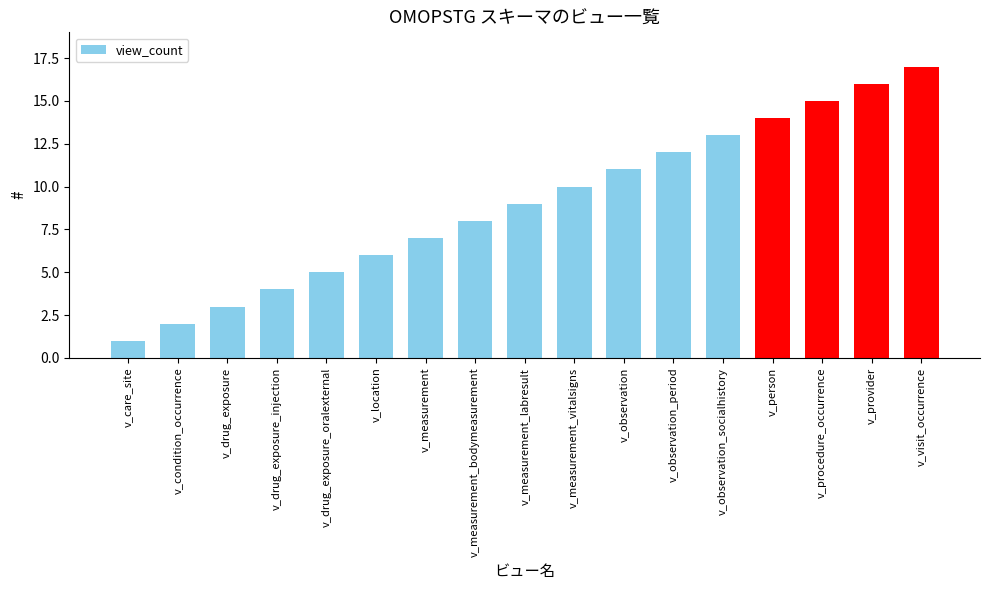

Which label corresponds to the smallest value in the chart?

v_care_site